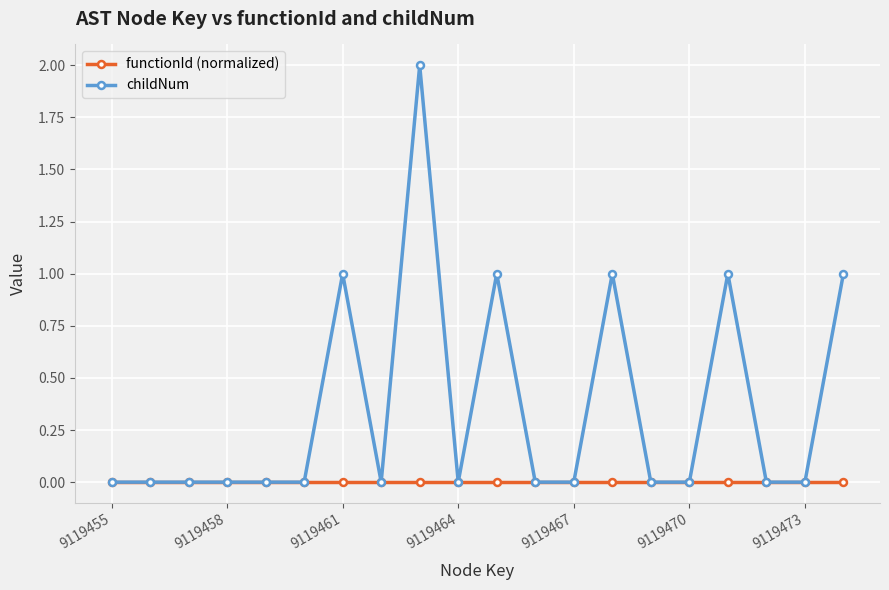

Which series has the widest spread of values?

childNum